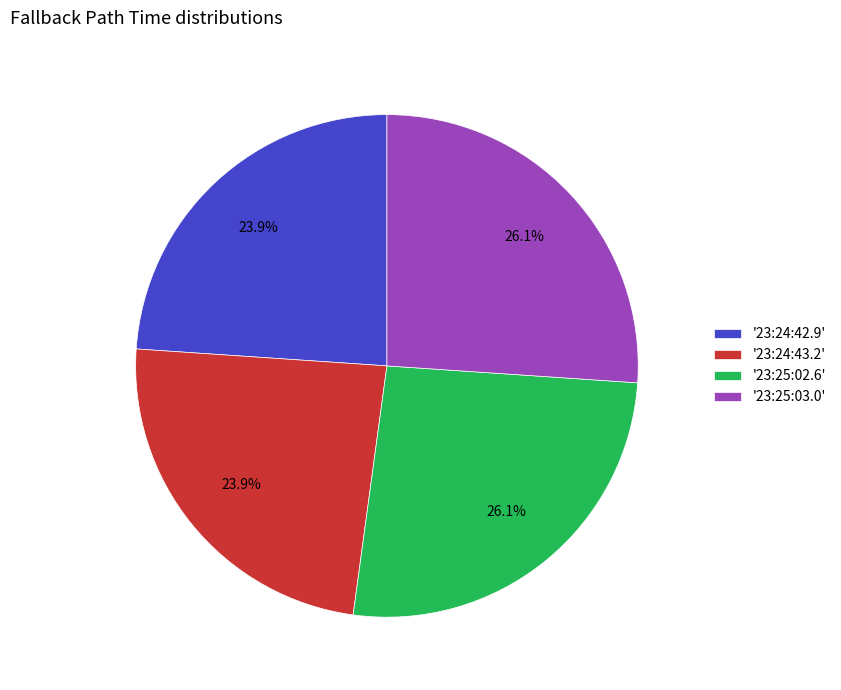

Which has a higher value, '23:24:43.2' or '23:25:03.0'?

'23:25:03.0'